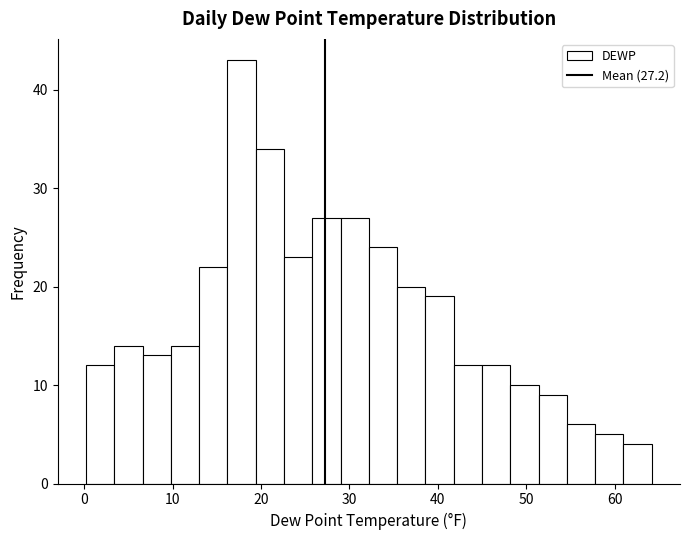

Around what value on the x-axis is the tallest bar? Give the approximate position of its centre, as read against the axis.

18